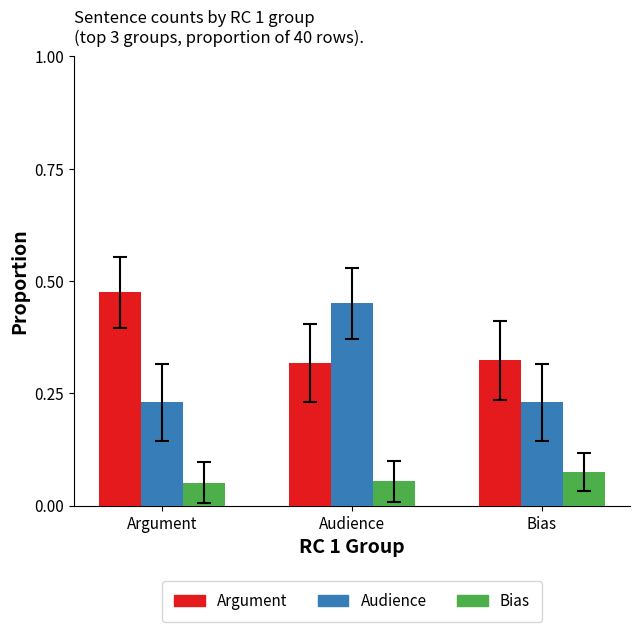

What are all the series names shown in the legend?

Argument, Audience, Bias